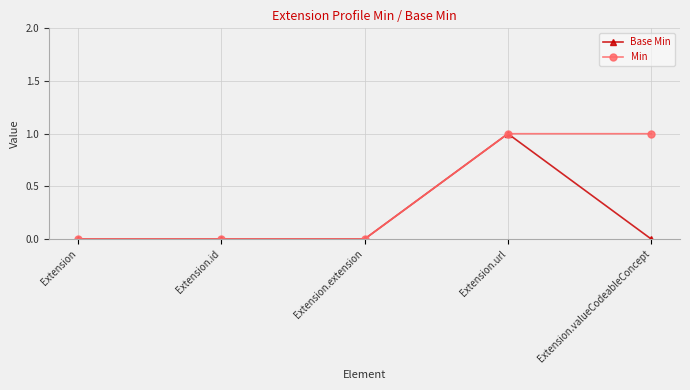

Rank the series by their average value, from highest to lowest.

Min, Base Min